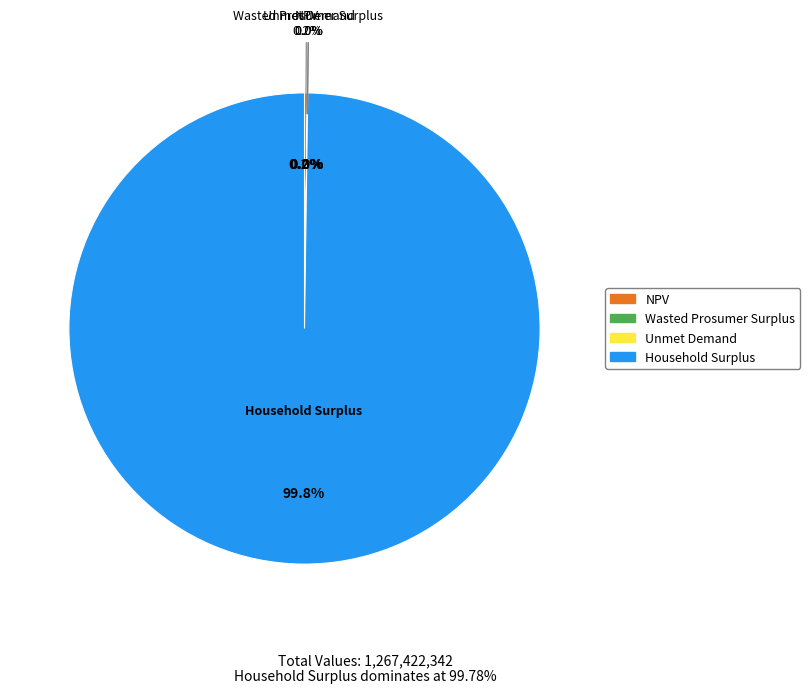

Which slice is the smallest?

Unmet Demand